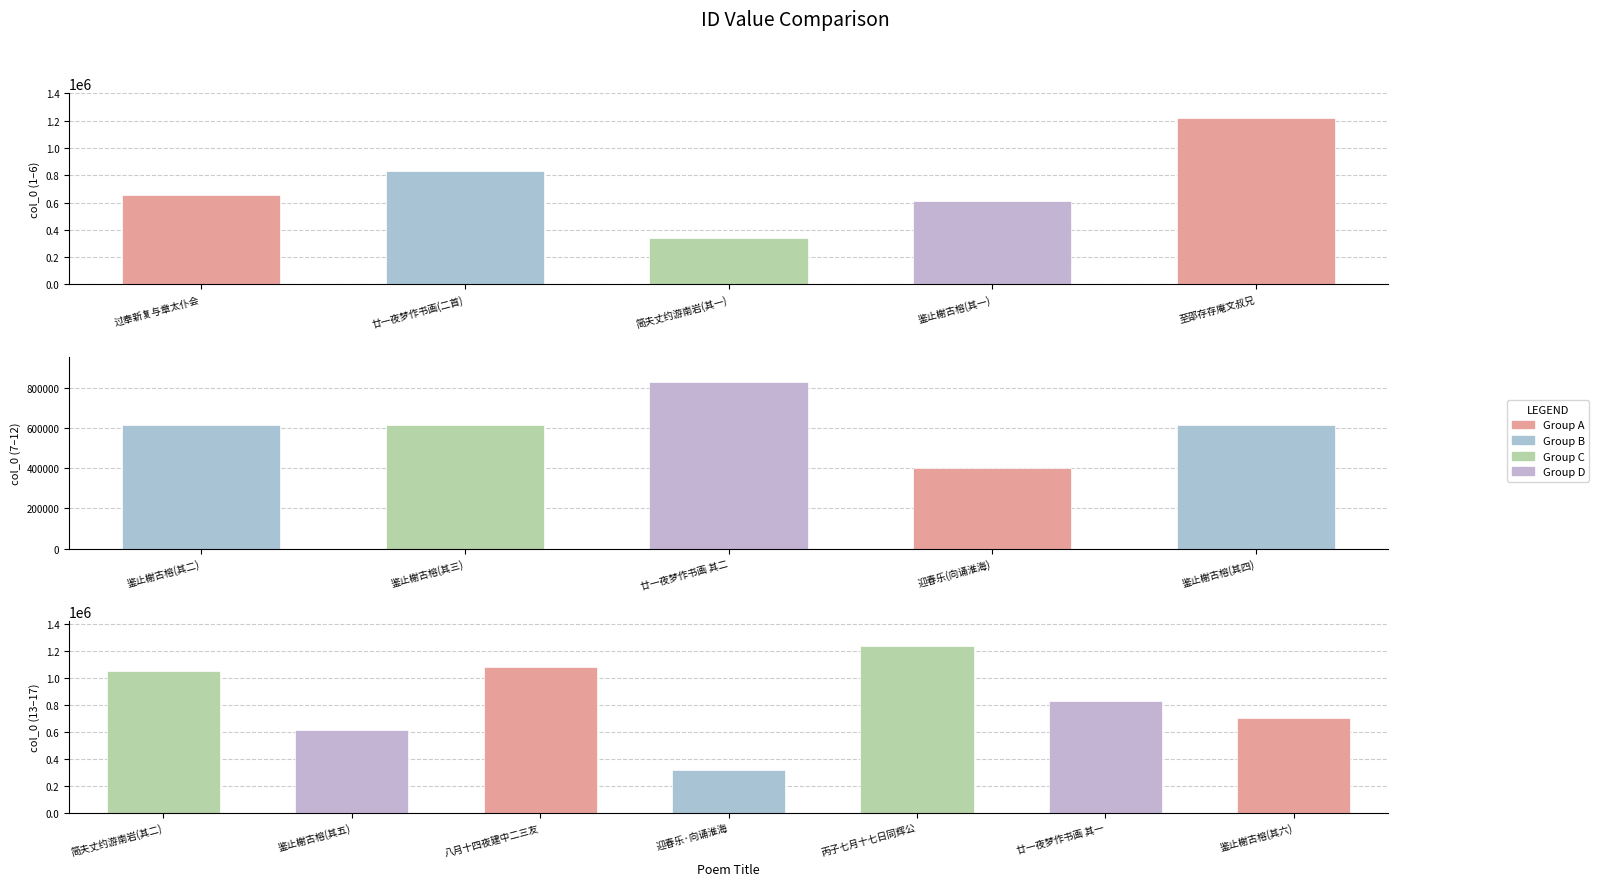

What is the minimum value shown in the chart?

318358